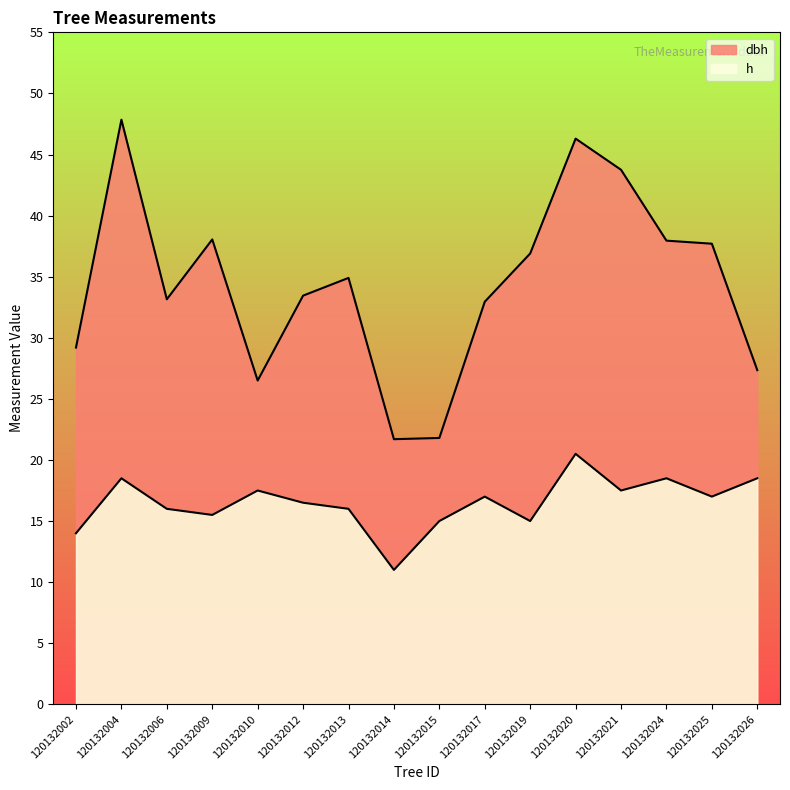

Does the chart have visible grid lines?

No